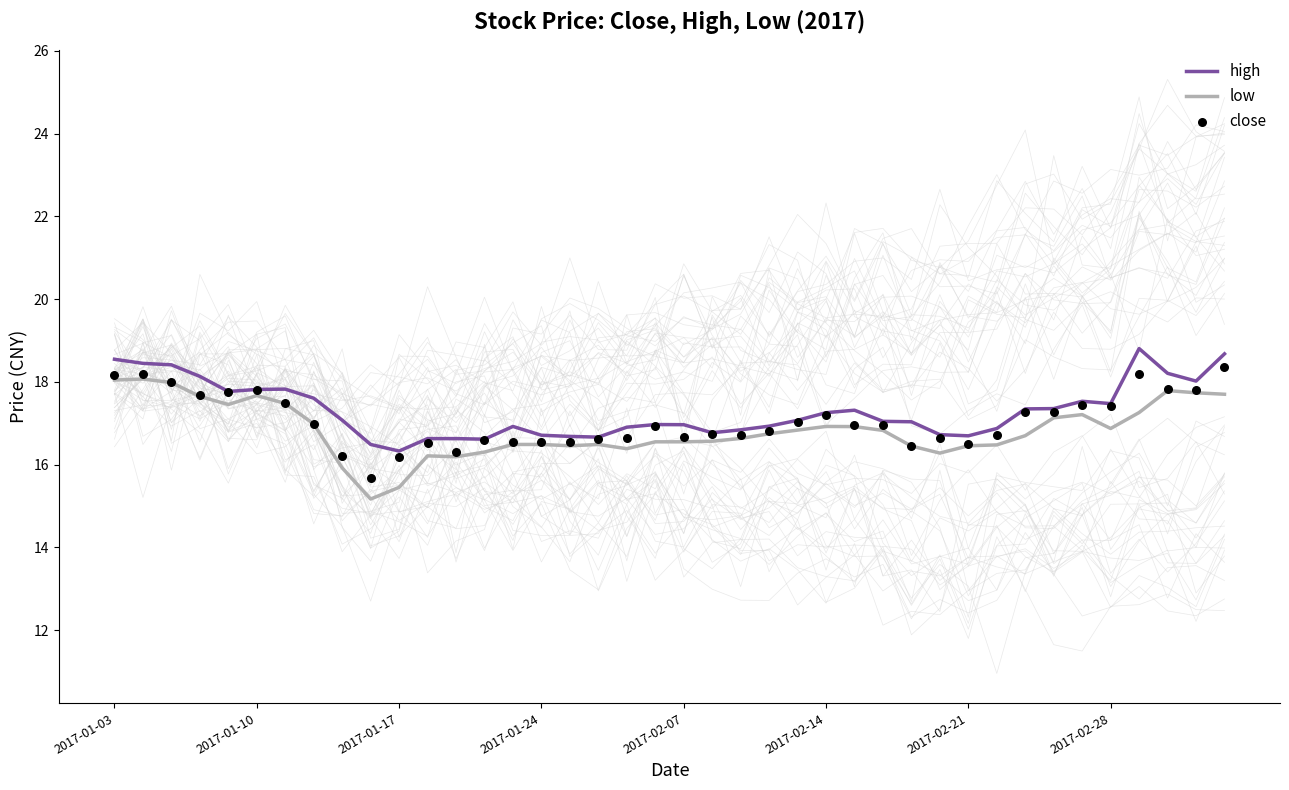

Which series reaches the minimum Y coordinate?

low